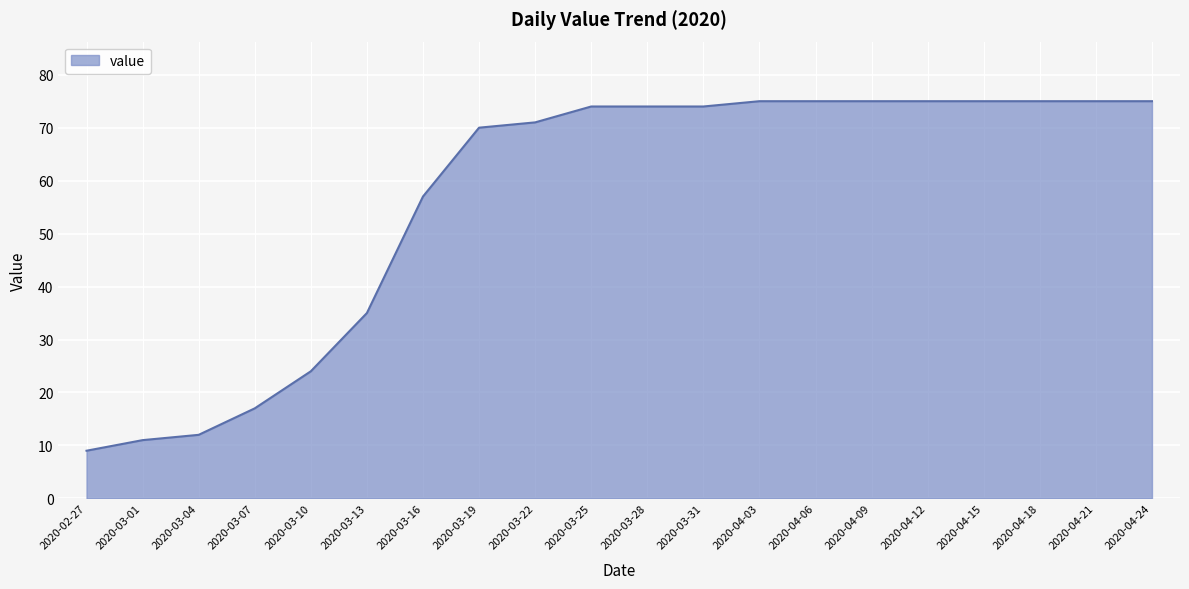

The value at 2020-03-01 is 11. True or false?

True